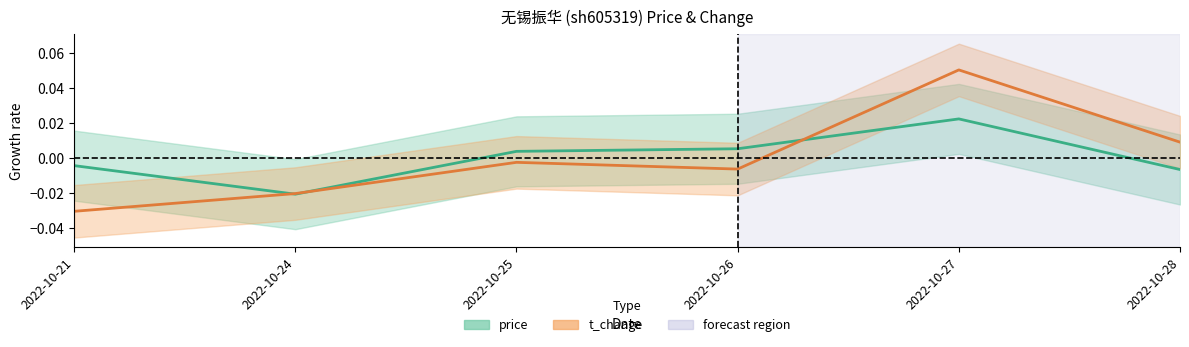

The value of t_change at 2022-10-24 is -0.0. True or false?

False